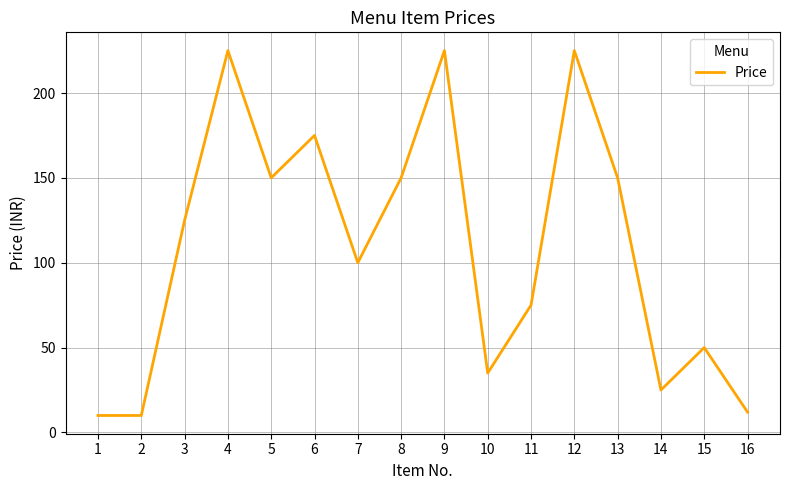

What is the sum of all values?

1742